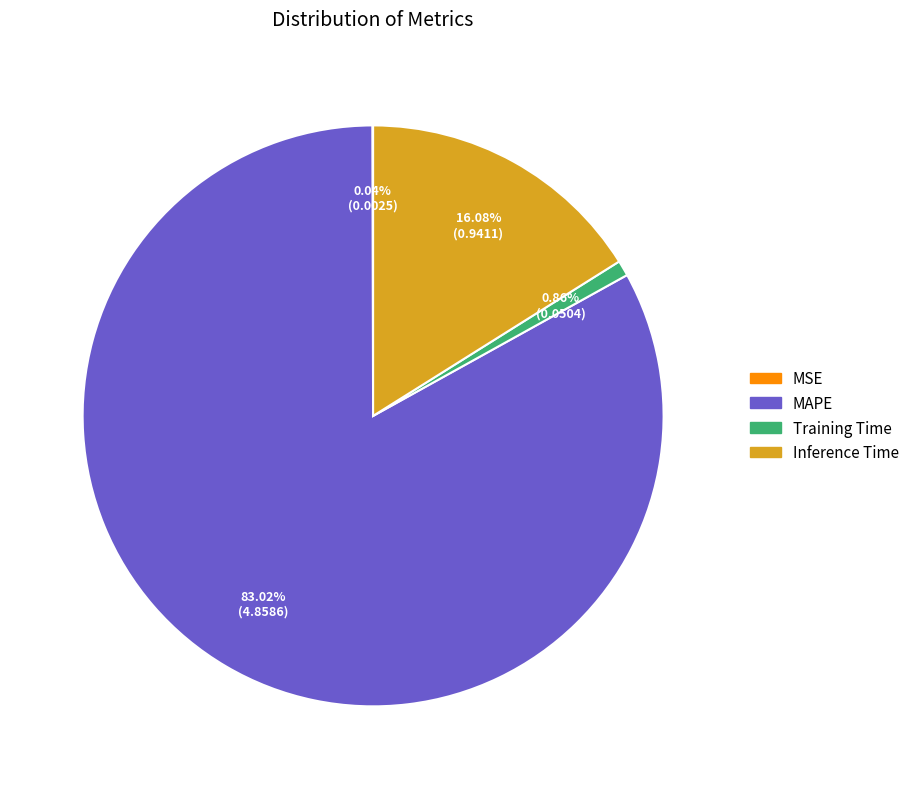

Which slice is the largest?

MAPE